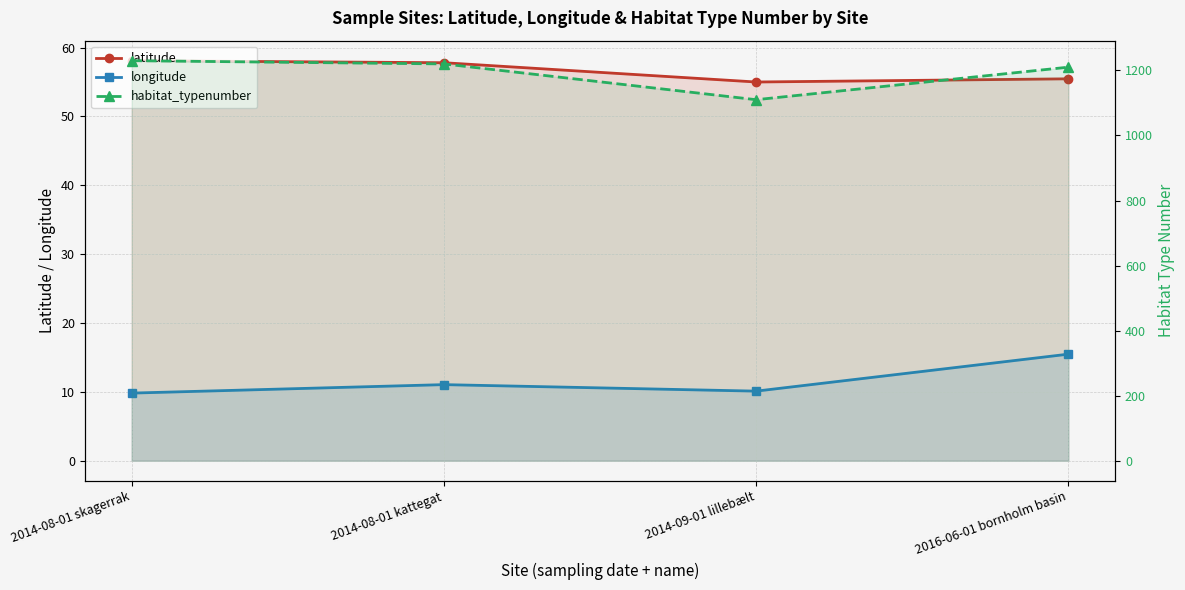

Reading left to right, what are all the values shown in this chart?

latitude: 58.1	57.8	55.0	55.5
longitude: 9.8	11.1	10.1	15.5
habitat_typenumber: 1230.0	1220.0	1110.0	1210.0